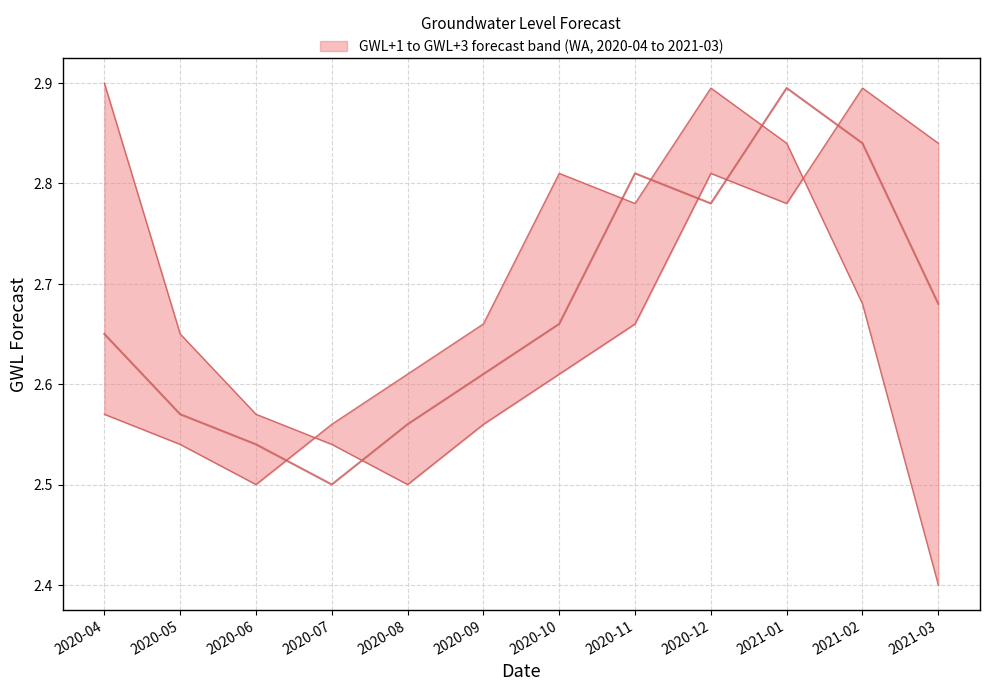

Between 2020-09 and 2020-12, which is larger?

2020-12